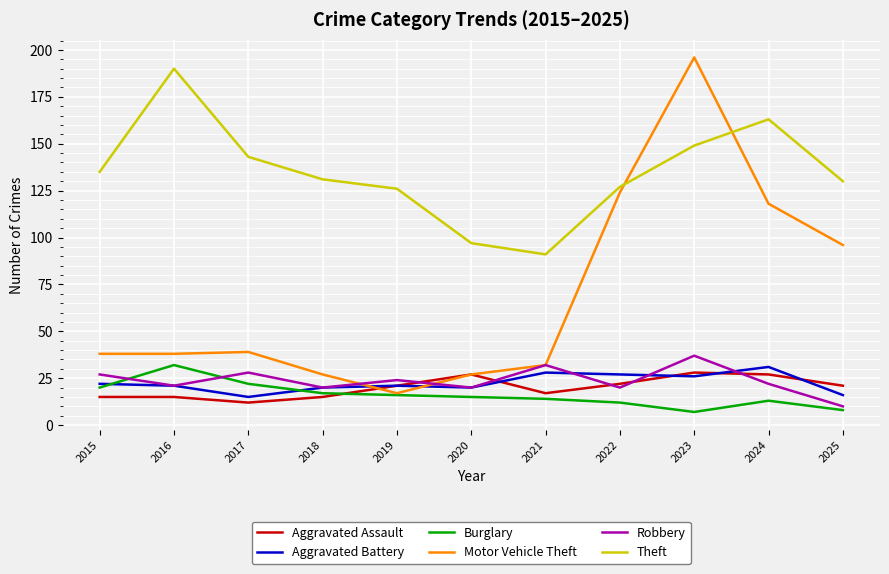

Reading right to left, extract all data points from this chart.

Aggravated Assault: 21	27	28	22	17	27	21	15	12	15	15
Aggravated Battery: 16	31	26	27	28	20	21	20	15	21	22
Burglary: 8	13	7	12	14	15	16	17	22	32	20
Motor Vehicle Theft: 96	118	196	124	32	27	17	27	39	38	38
Robbery: 10	22	37	20	32	20	24	20	28	21	27
Theft: 130	163	149	127	91	97	126	131	143	190	135